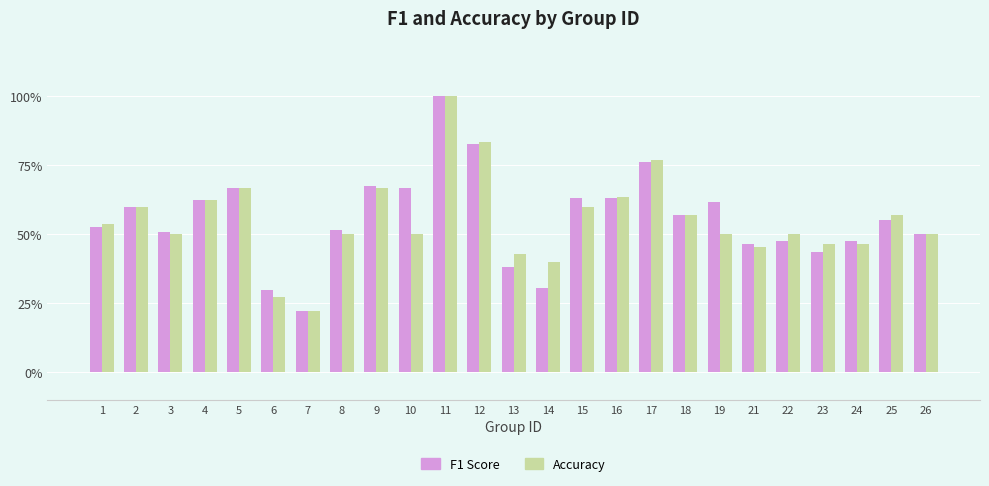

At which category is the sum across all series the highest?

11